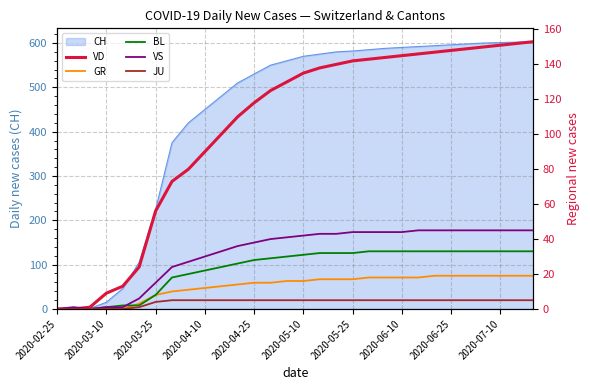

True or false: JU and BL cross at least once.

False